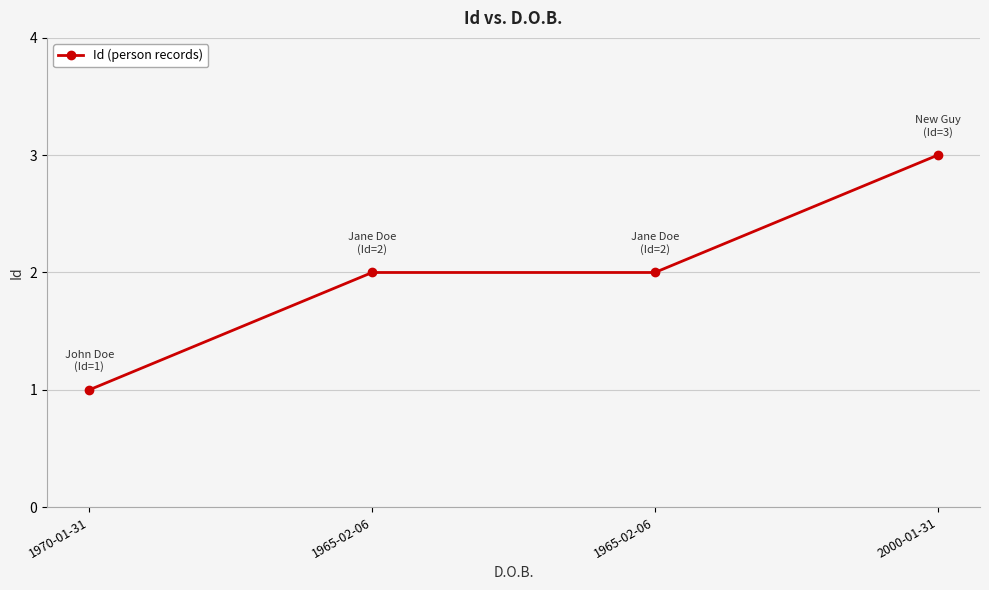

What is the label of the 2nd point from the right?

1965-02-06